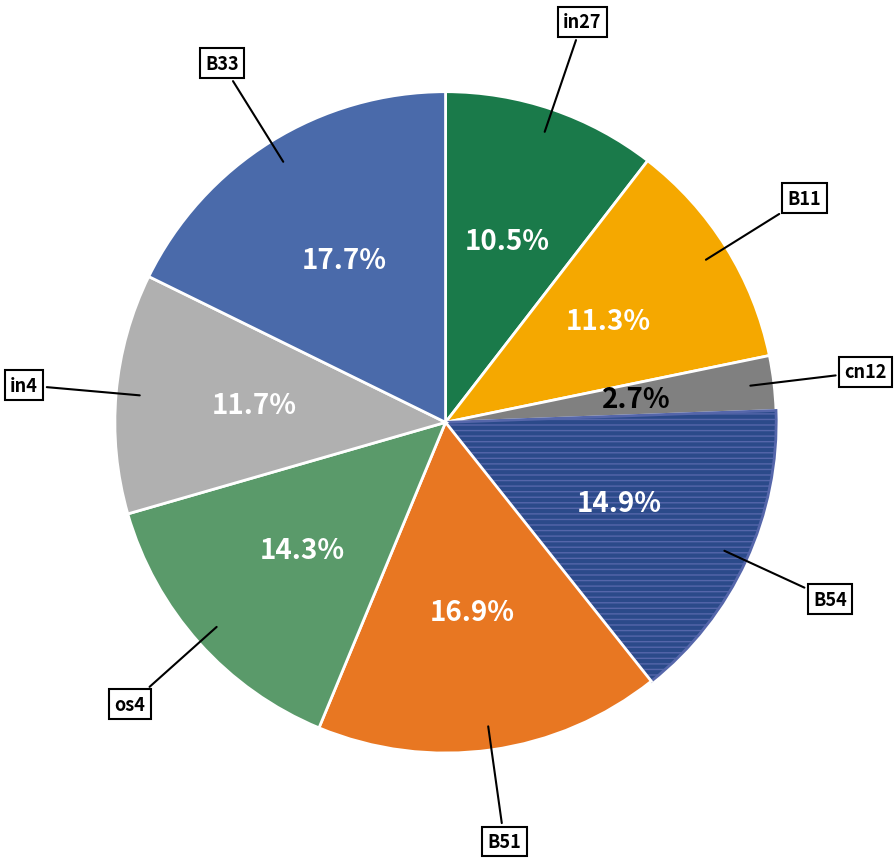

Is there any slice that represents more than half of the pie?

No